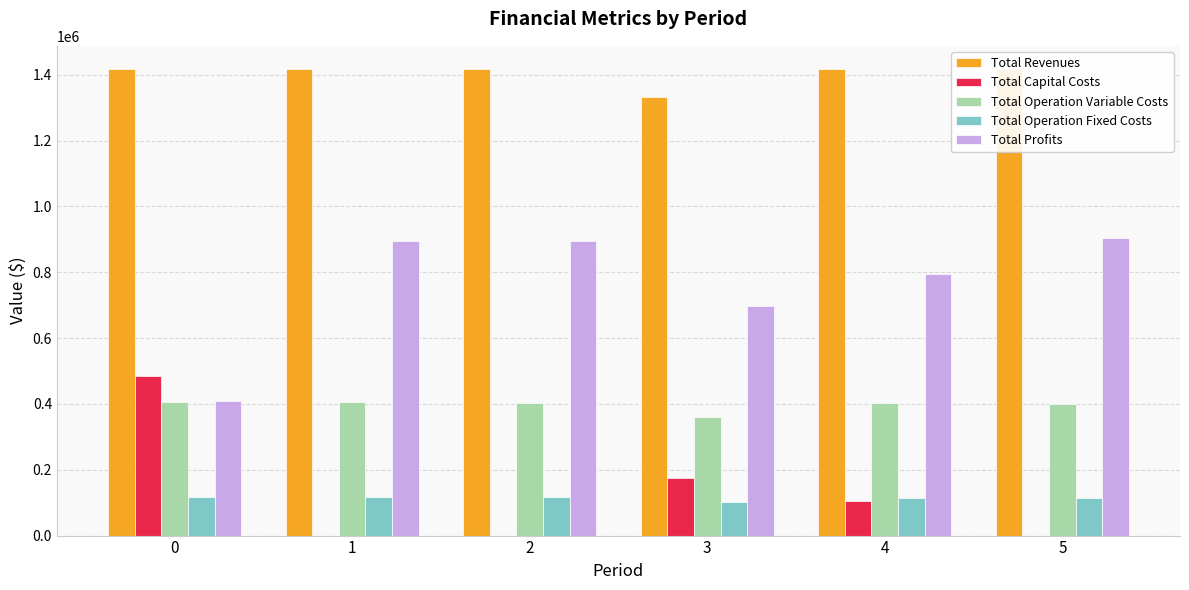

What are all the series names shown in the legend?

Total Revenues, Total Capital Costs, Total Operation Variable Costs, Total Operation Fixed Costs, Total Profits